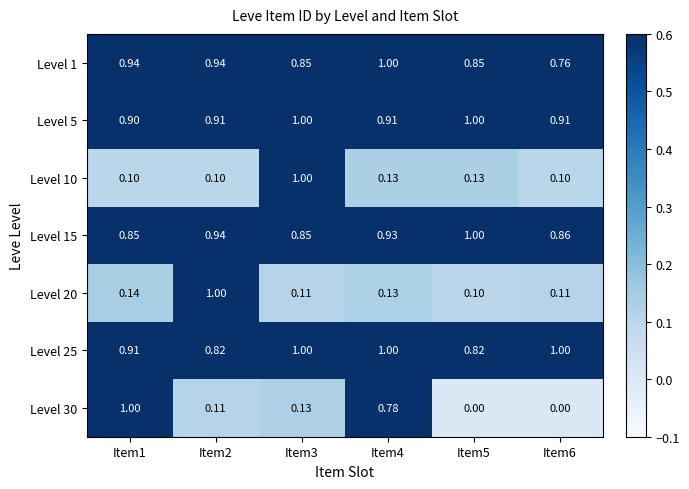

Is the value of Level 1 at Item3 greater than the value of Level 25 at Item1?

No